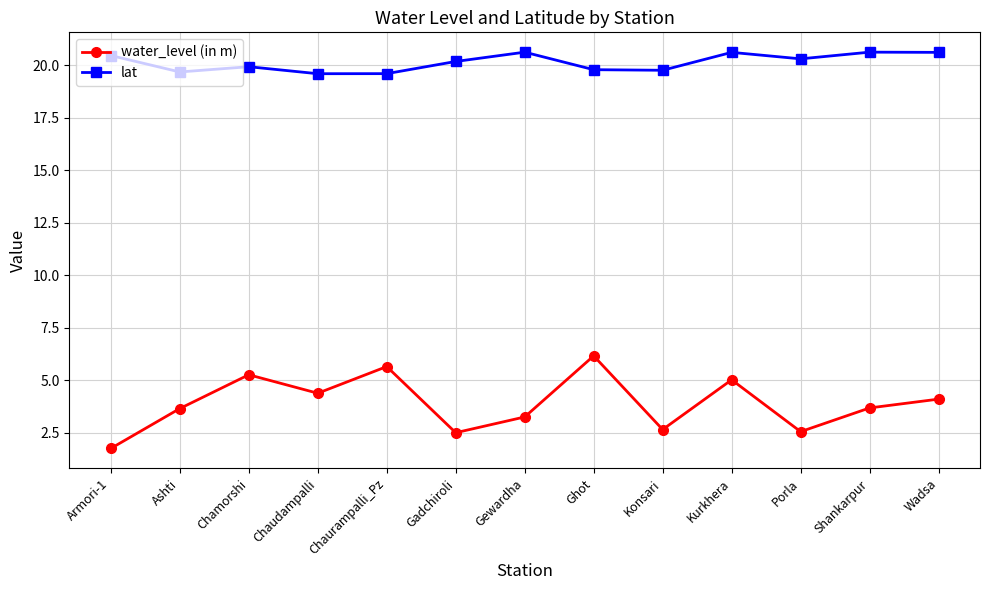

How many data points in water_level (in m) are above 3?

9